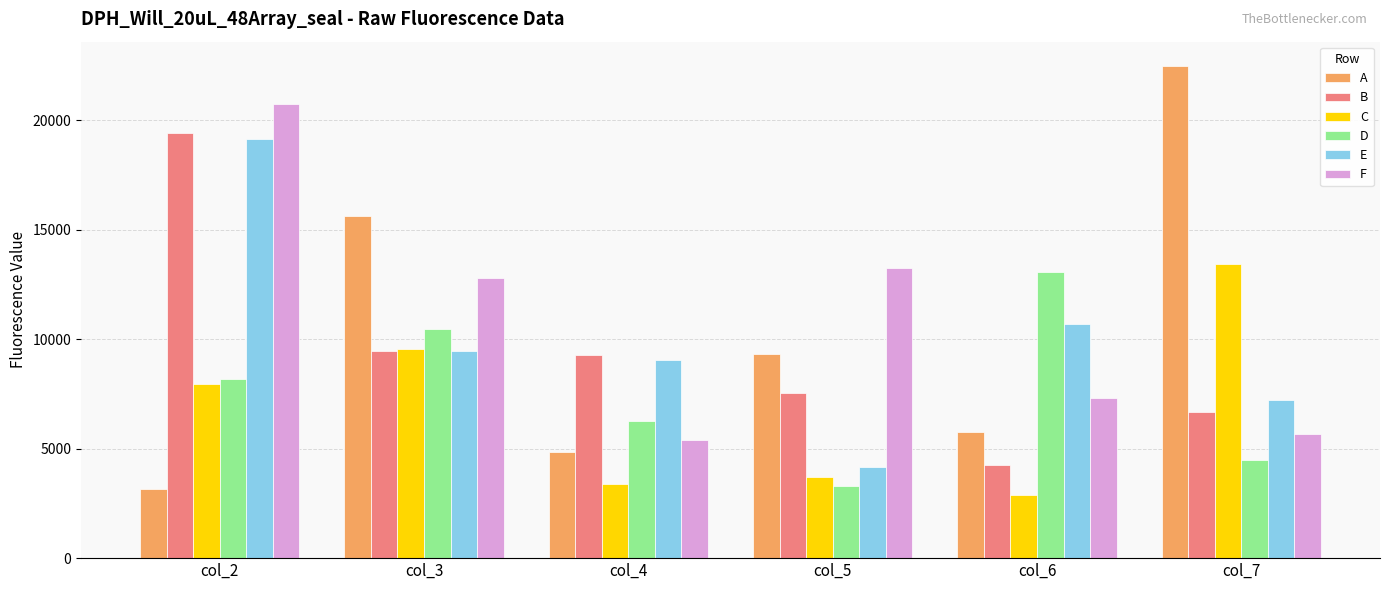

What is the average value of the E series?

9957